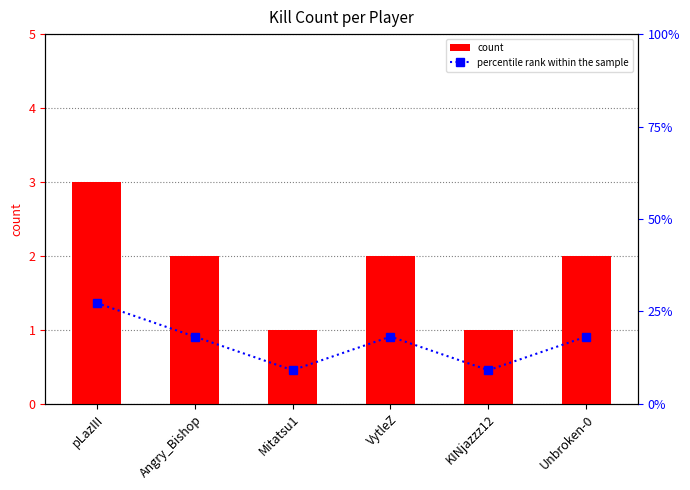

What is the maximum value shown in the chart?

27.3